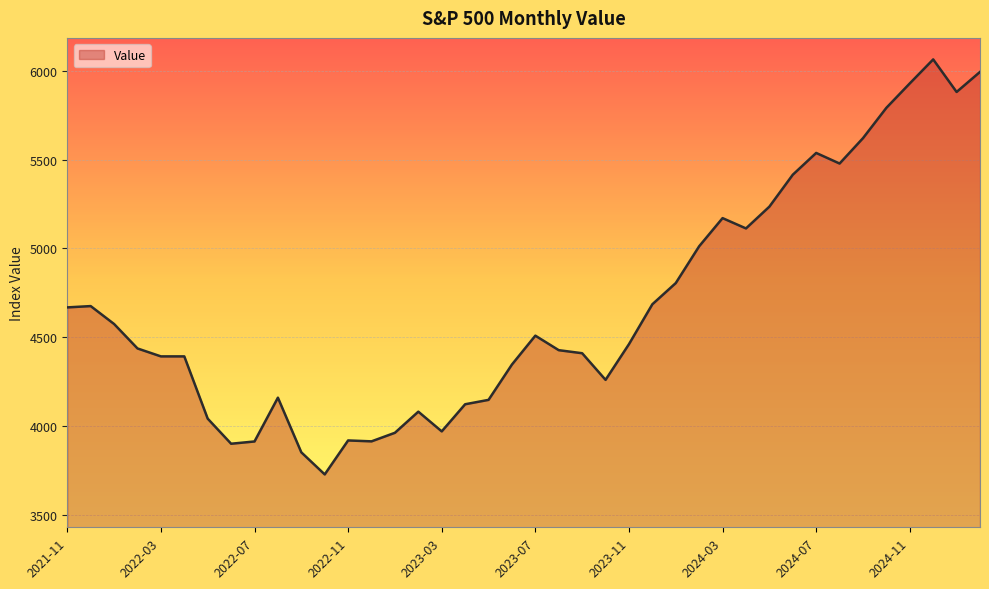

What is the sum of all values?

186970.9